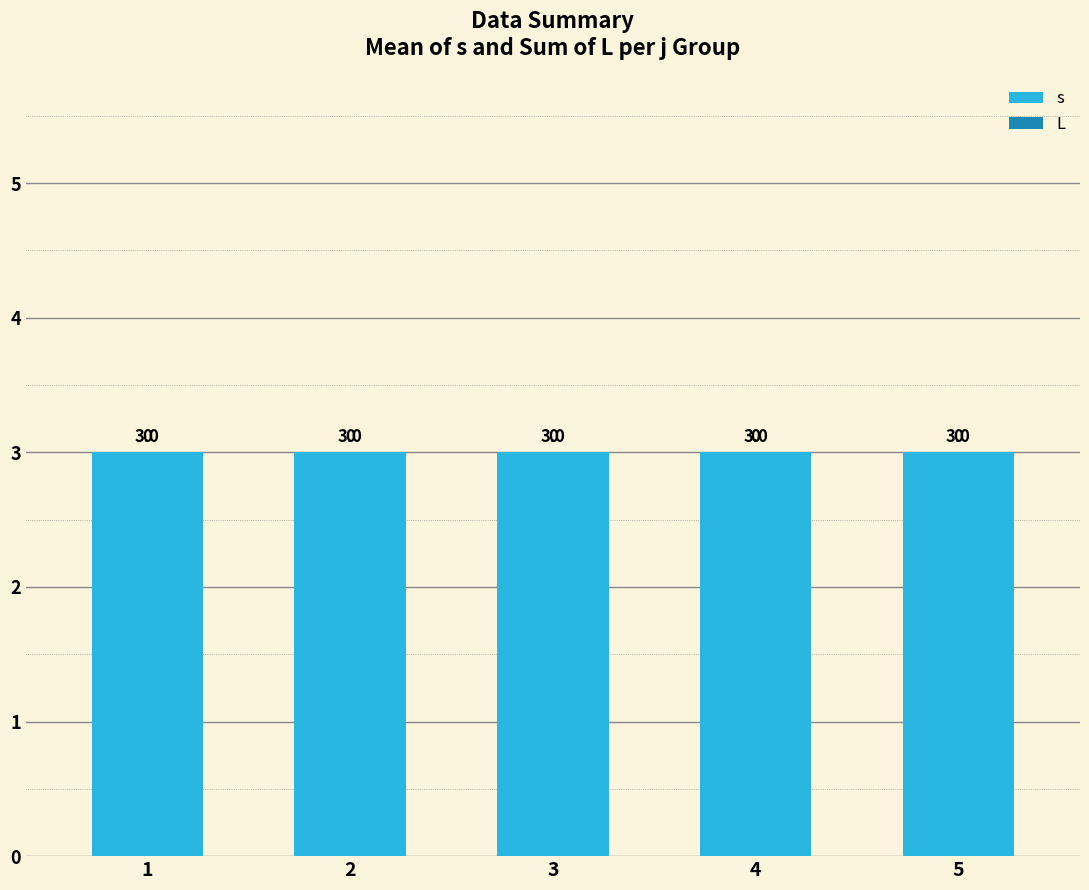

How many bars are there in total?

10